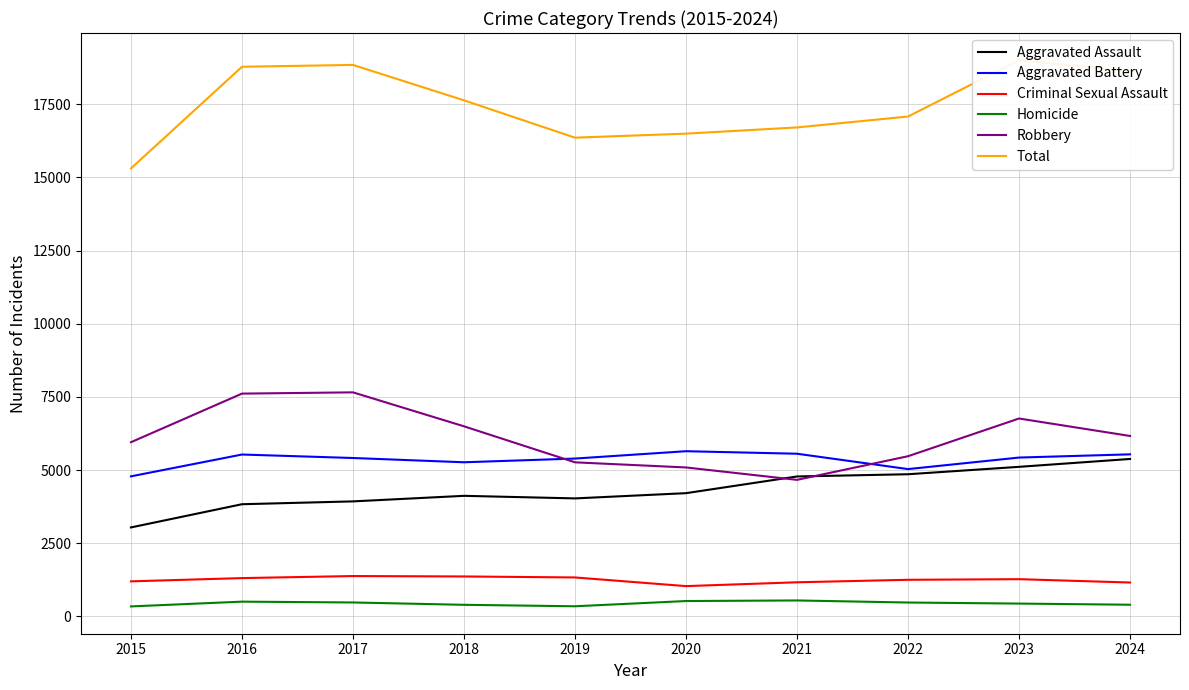

What is the value of the Aggravated Assault point at the 7th from the left?

4781